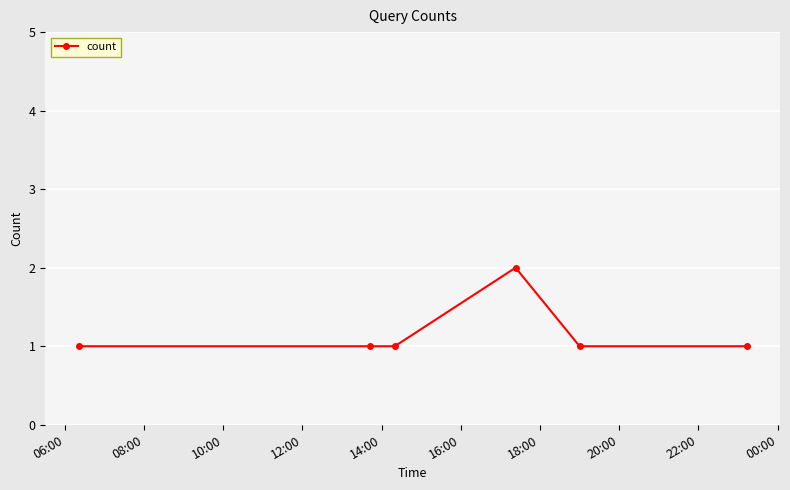

True or false: the data has more than 0 interior local peaks.

True